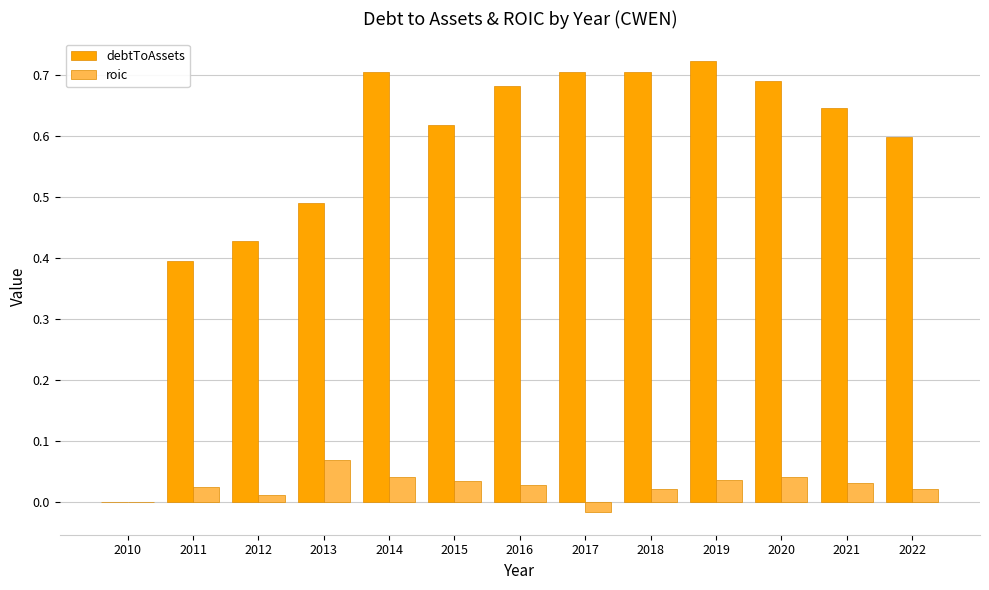

Are the bars horizontal?

No